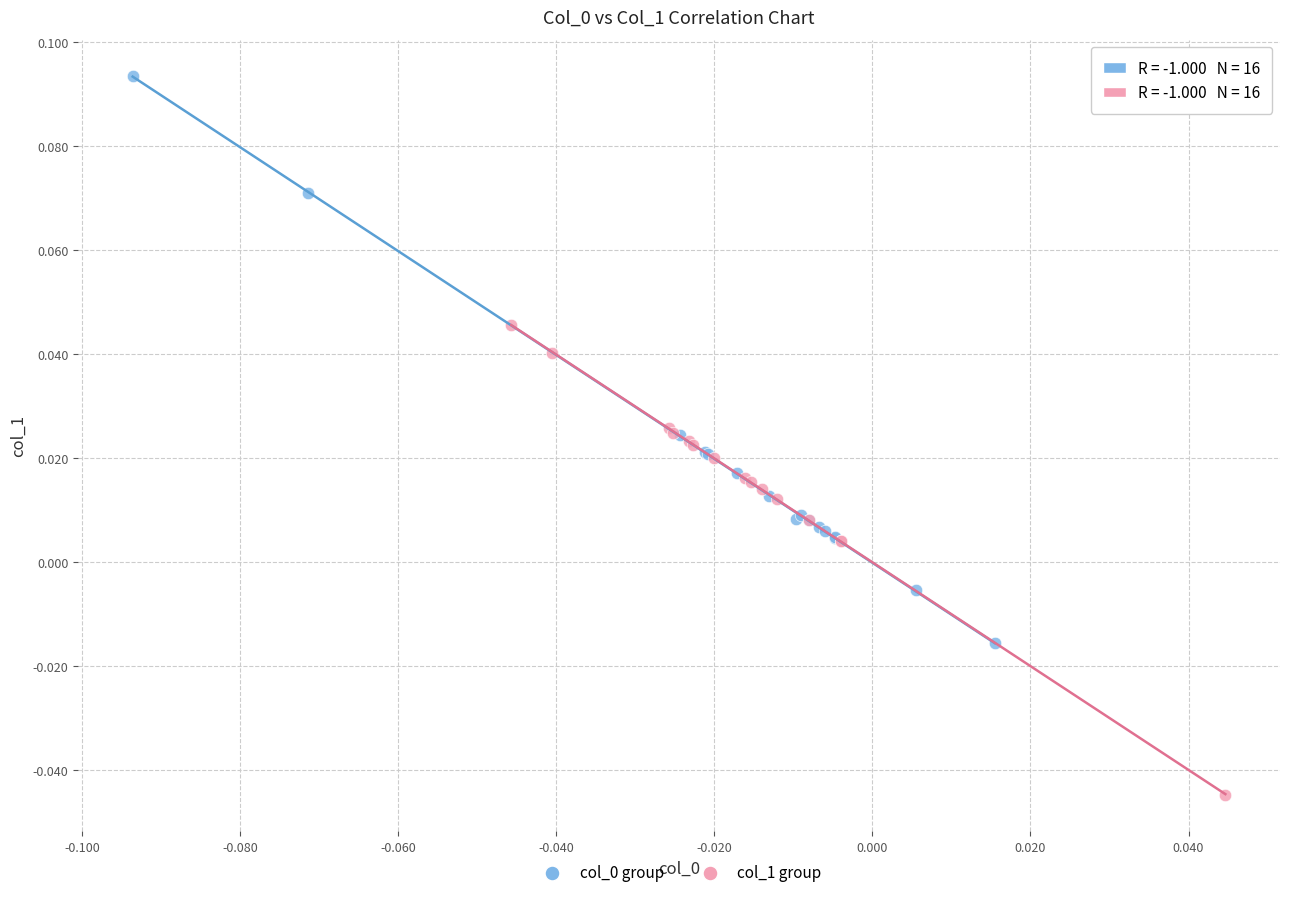

Which series reaches the minimum Y coordinate?

col_1 group